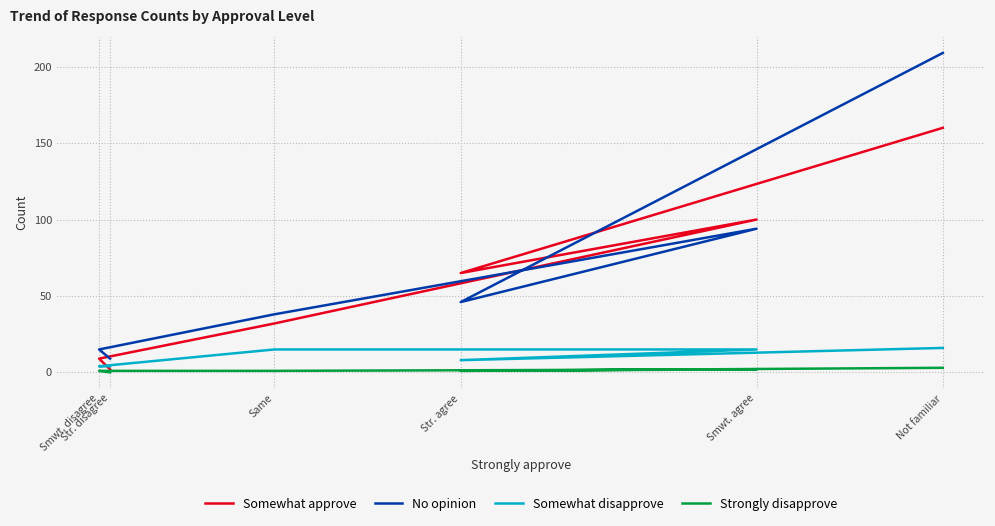

Count the Strongly disapprove values in the range 1 to 2.

4